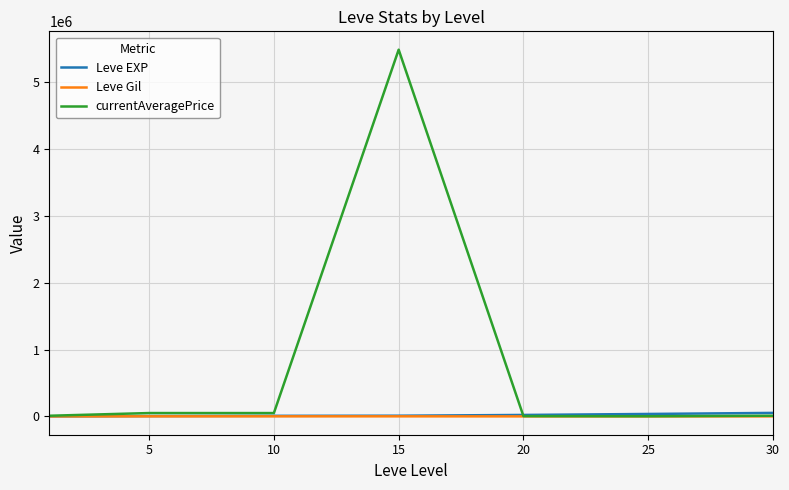

Which series has the largest range (max minus min)?

currentAveragePrice